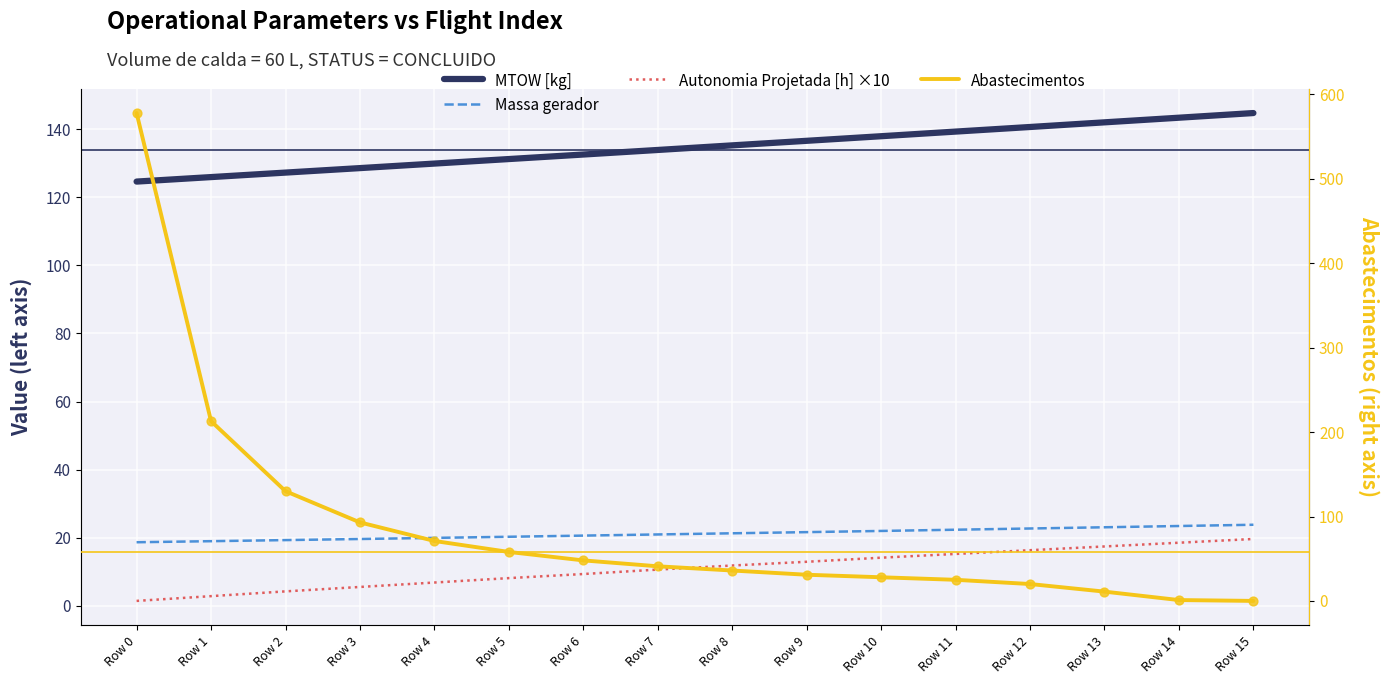

What are all the series names shown in the legend?

MTOW [kg], Massa gerador, Autonomia Projetada [h] ×10, Abastecimentos